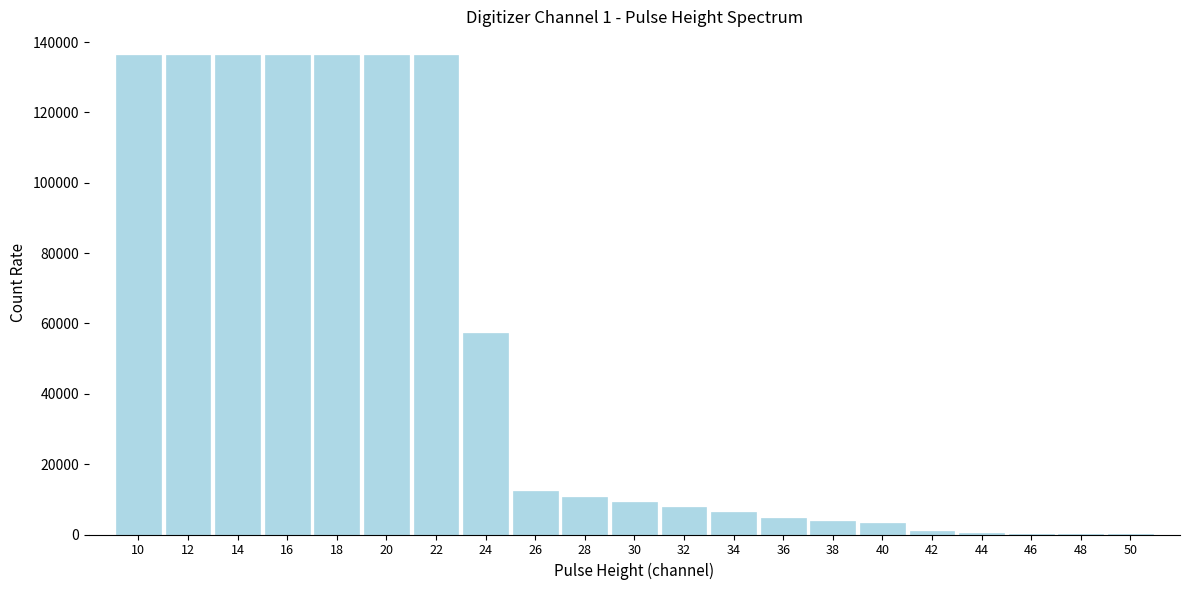

What is the sum of all values?

1071302.1